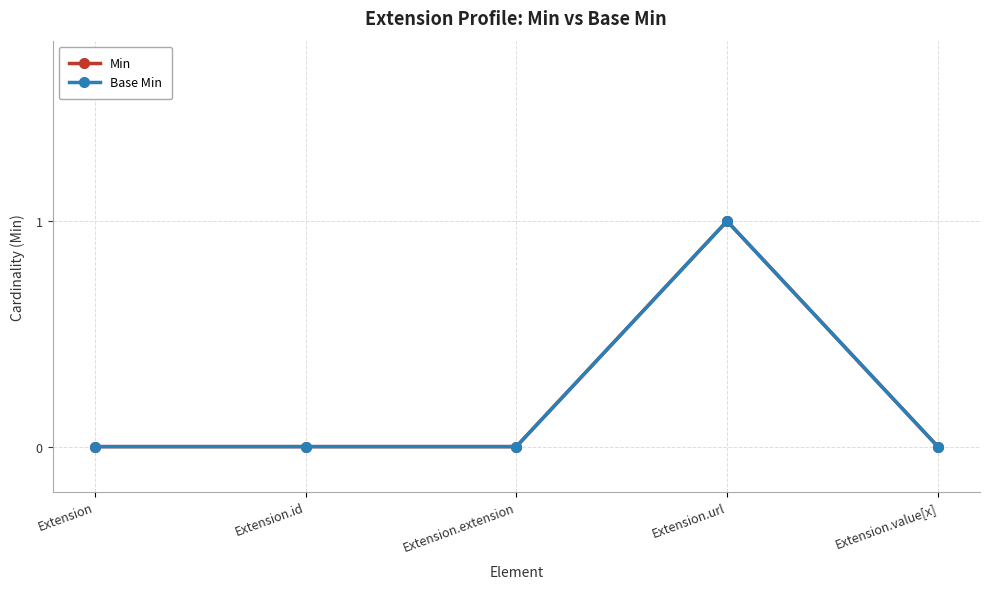

At which label does Min reach its peak?

Extension.url